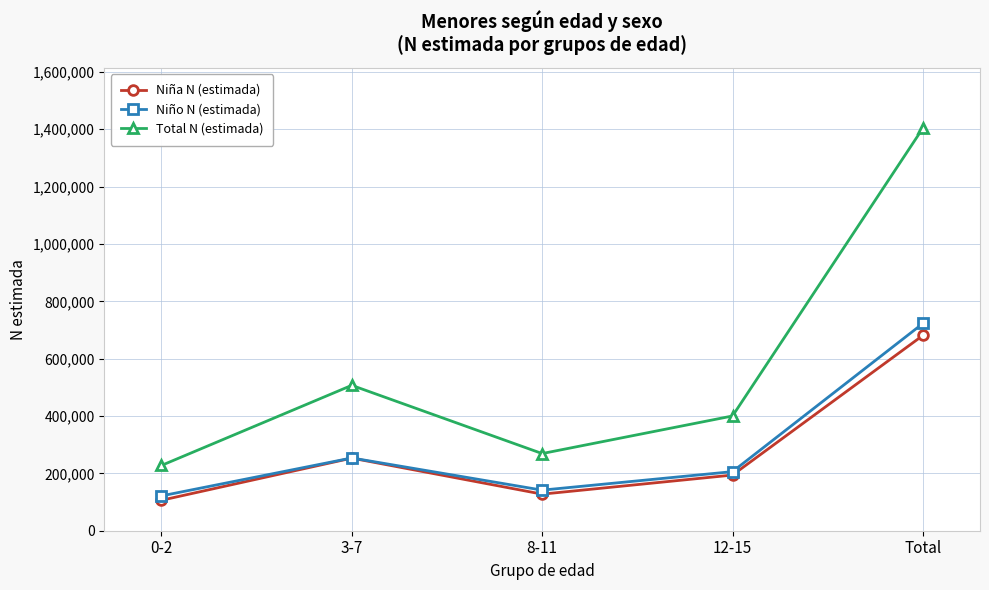

At which label is Niña N (estimada) closest to 393596?

3-7